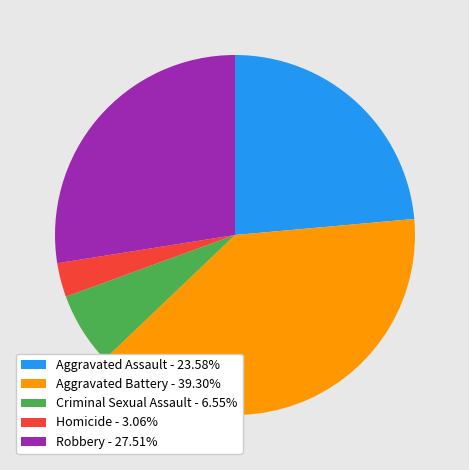

Do Aggravated Assault - 23.58% and Aggravated Battery - 39.30% together represent more than half of the pie?

Yes